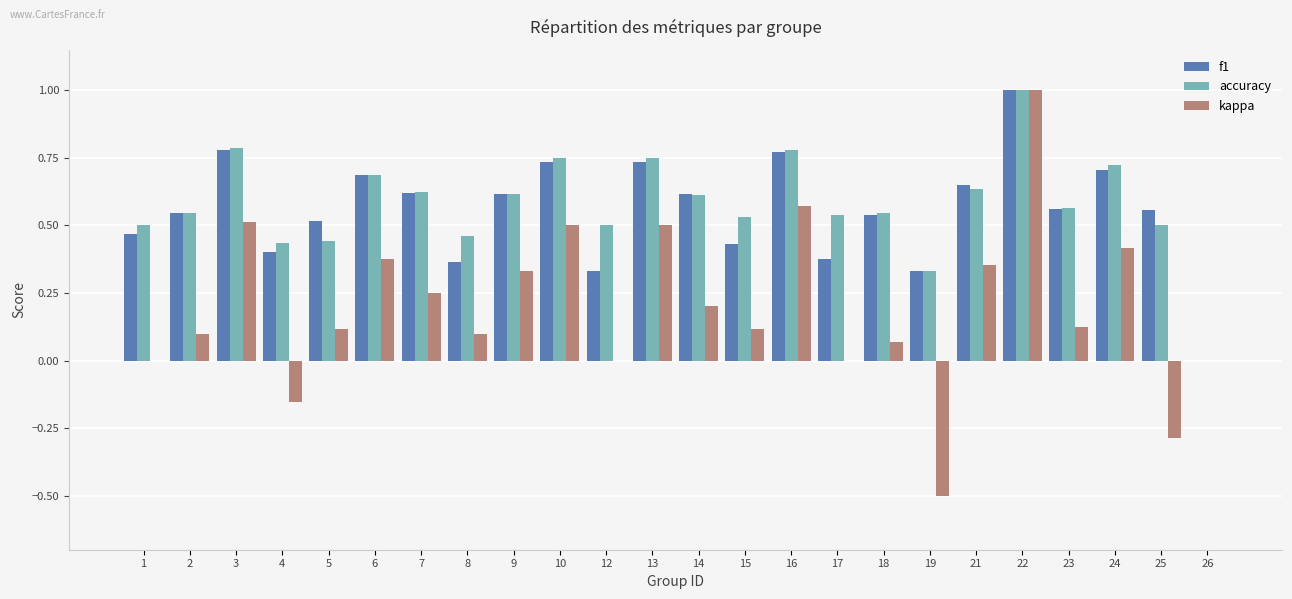

Is the value of accuracy at 4 greater than the value of kappa at 9?

Yes